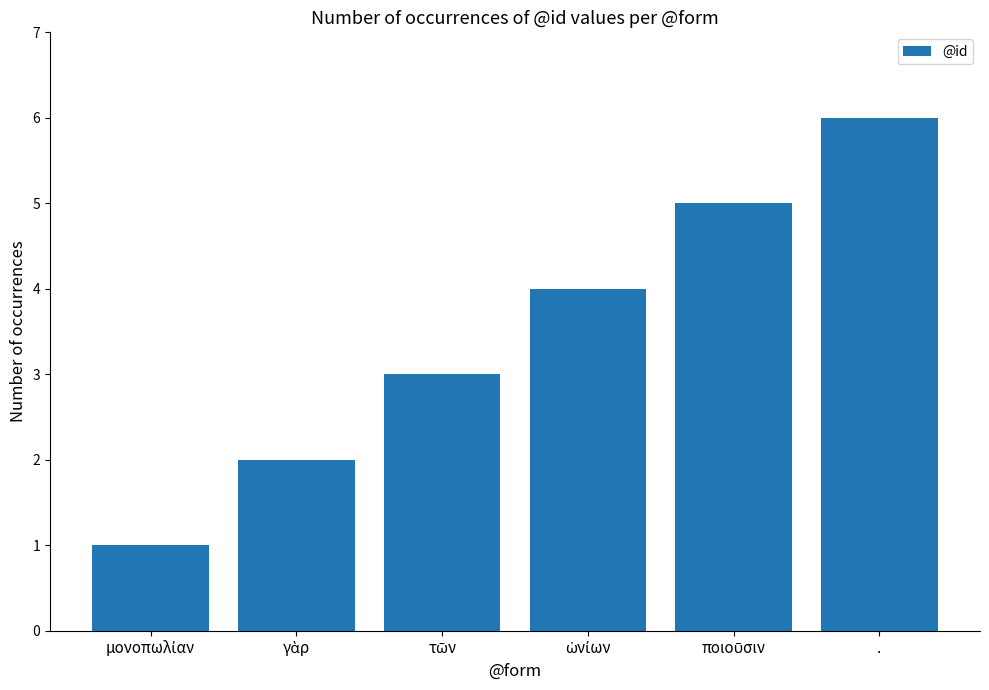

What is the greatest value displayed?

6